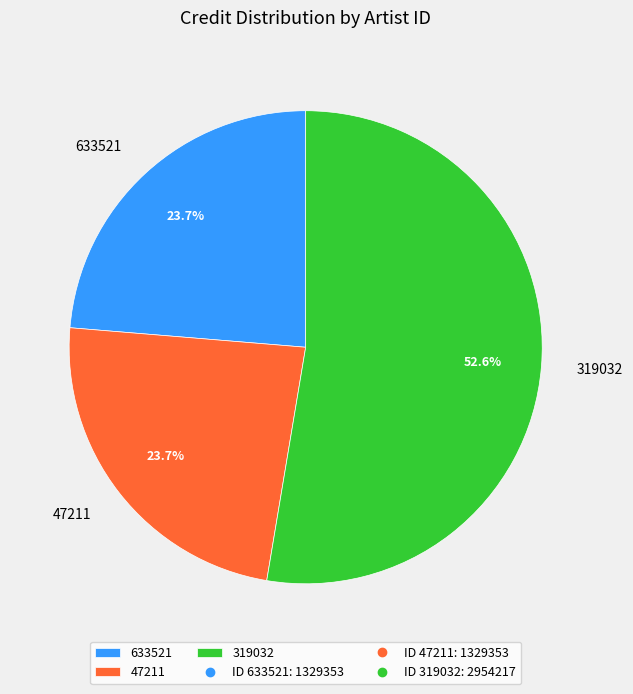

Which has a higher value, 47211 or 319032?

319032